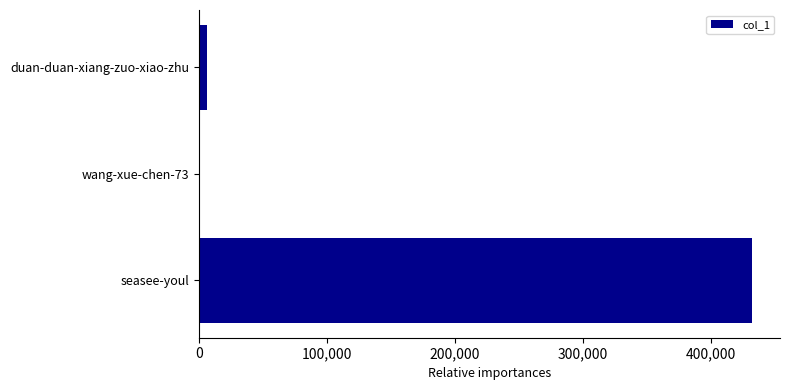

What is the sum of all values?

438711